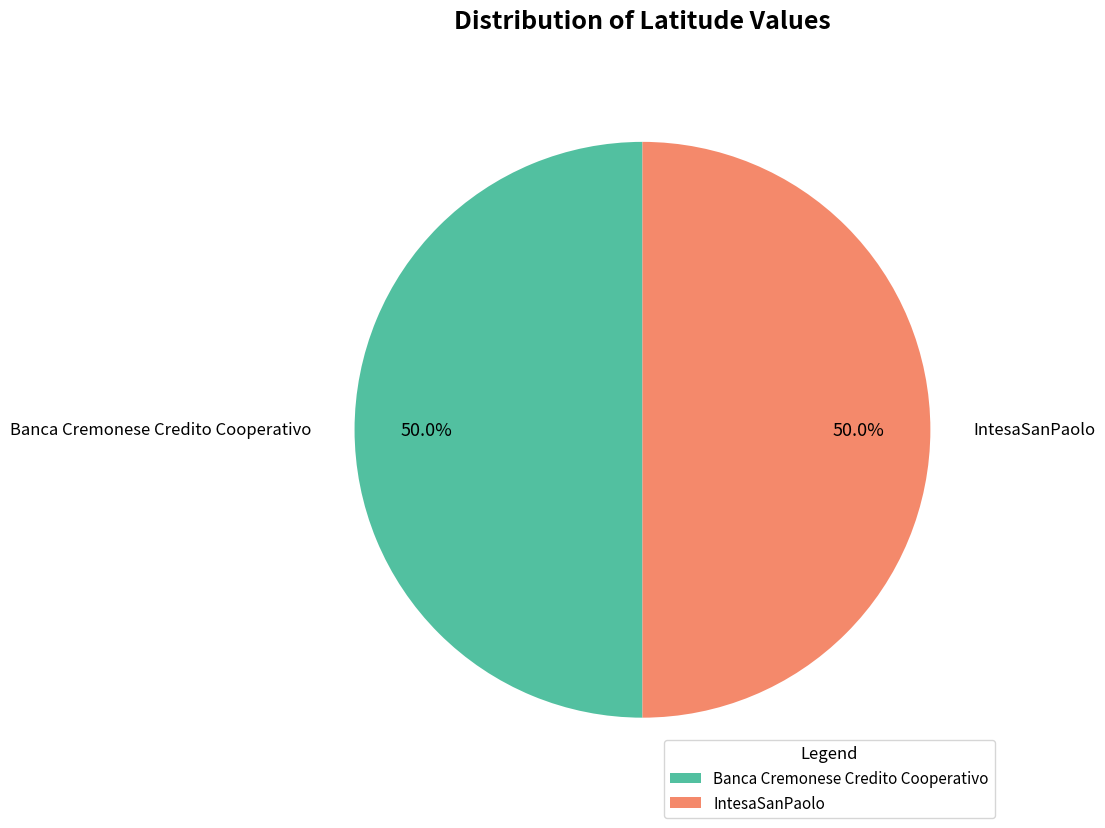

Is it true that Banca Cremonese Credito Cooperativo is 59% of the pie?

False